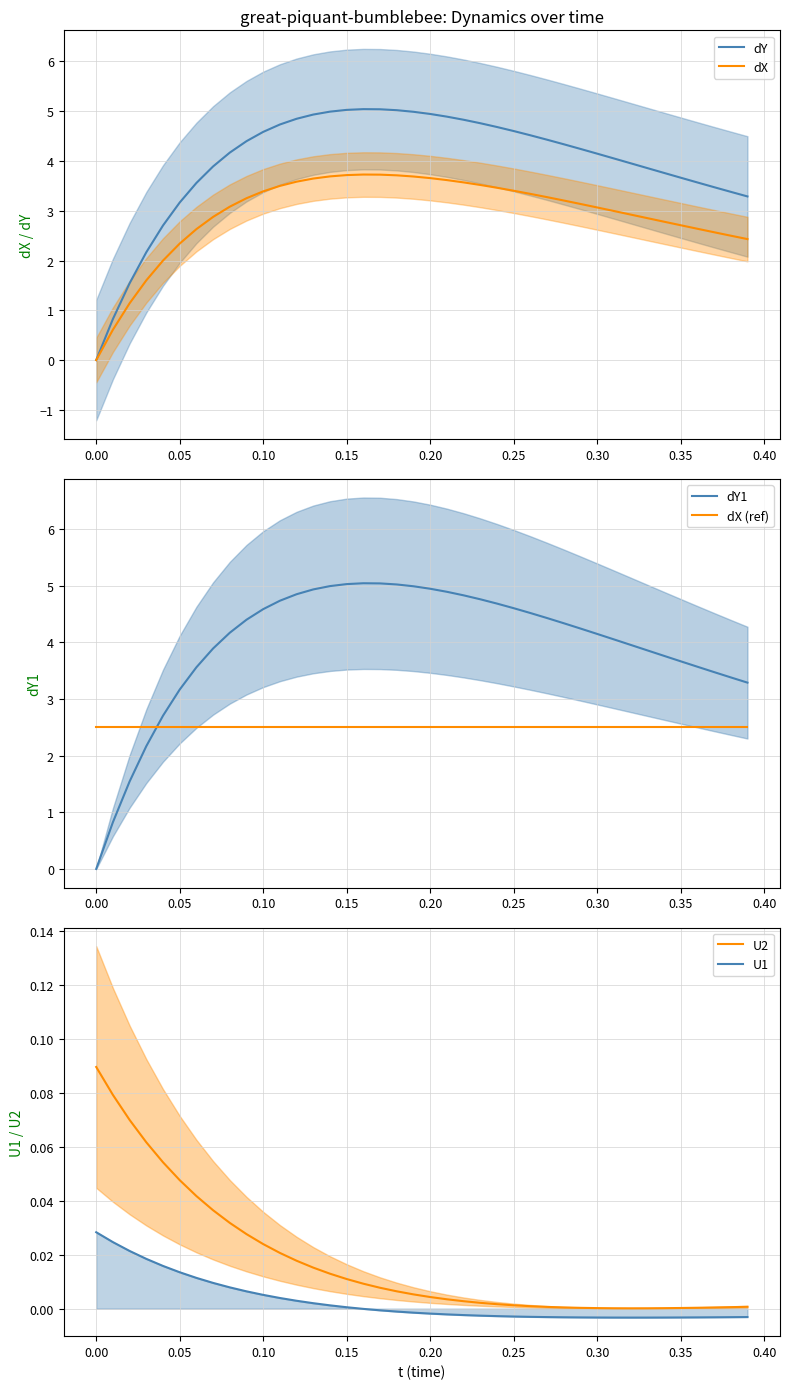

True or false: dX (ref) has a value of 1.3 at 0.30.

False